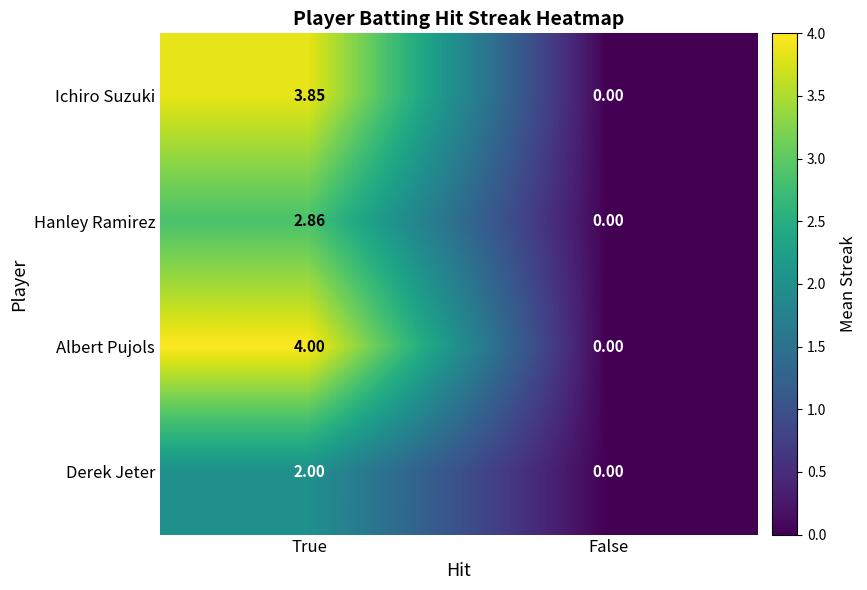

Where does the Hanley Ramirez series first go above 2?

True